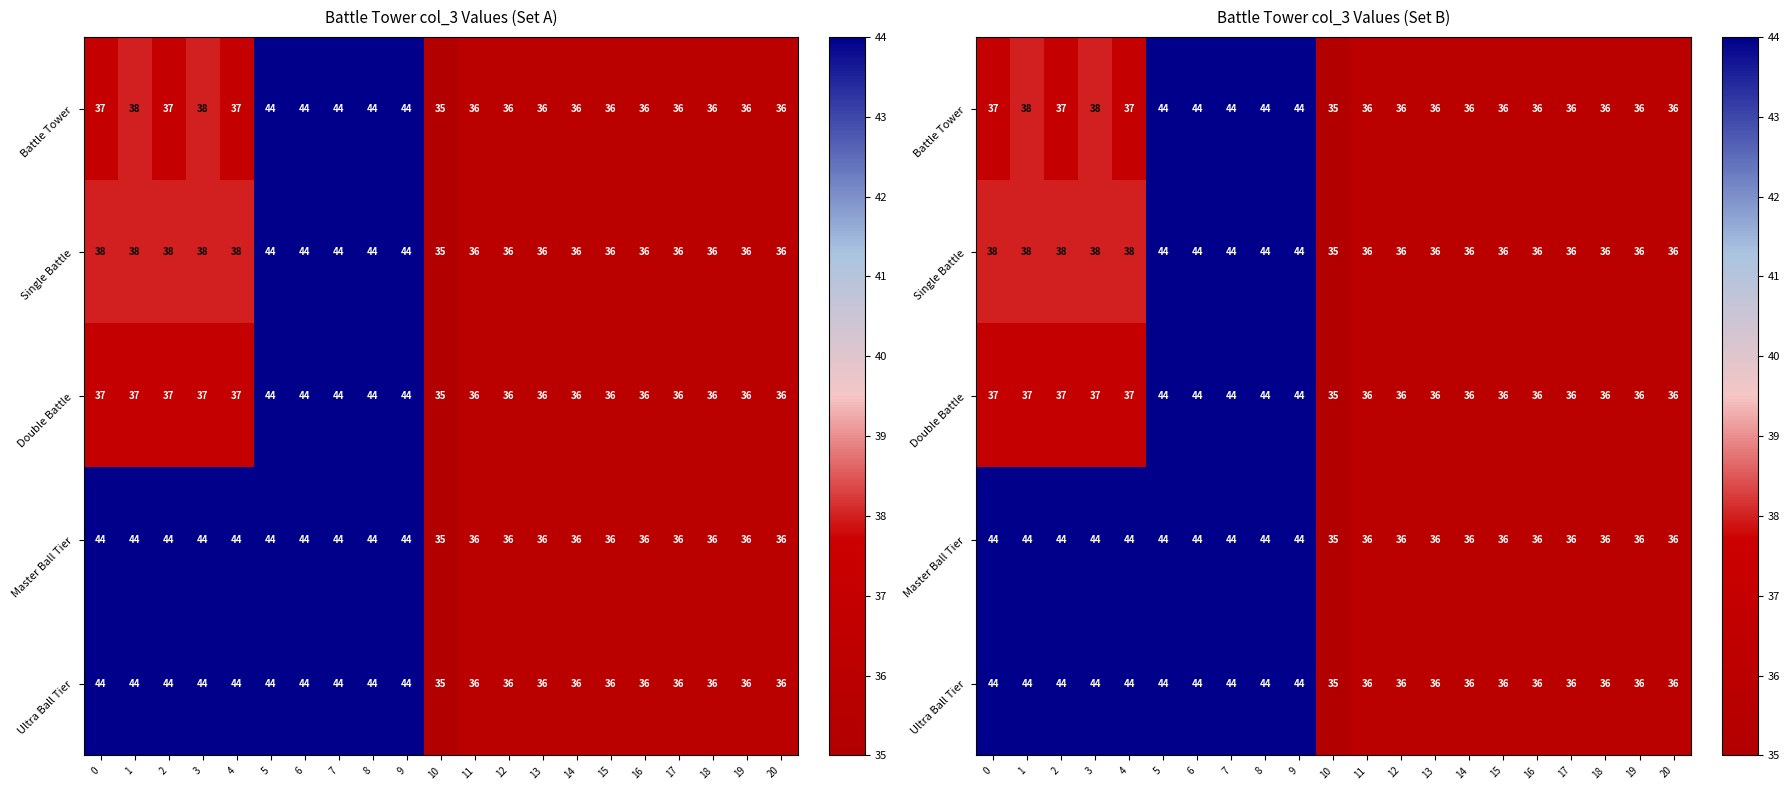

Between 1 and 5, which is larger?

5